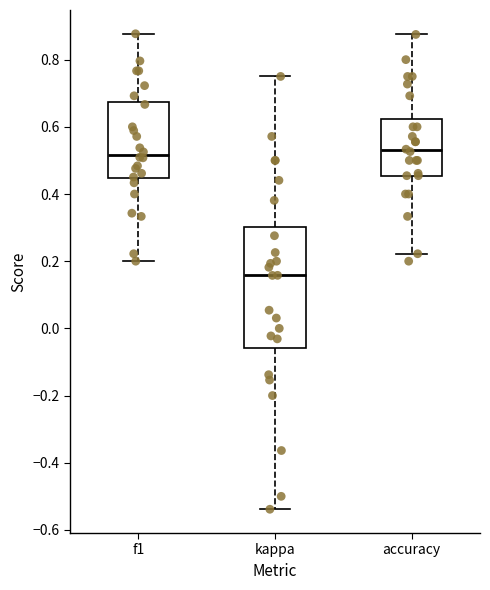

Reading left to right, transcribe this box plot: for each box, give where its median line is, the range the box spans, and where its two whiskers end, as read against the y-axis. The values are not printed on the chart, so give them approximately, as read against the axis.

f1: median 0.52, box 0.44 to 0.68, whiskers 0.20 to 0.88
kappa: median 0.16, box -0.06 to 0.30, whiskers -0.54 to 0.76
accuracy: median 0.52, box 0.46 to 0.62, whiskers 0.22 to 0.88